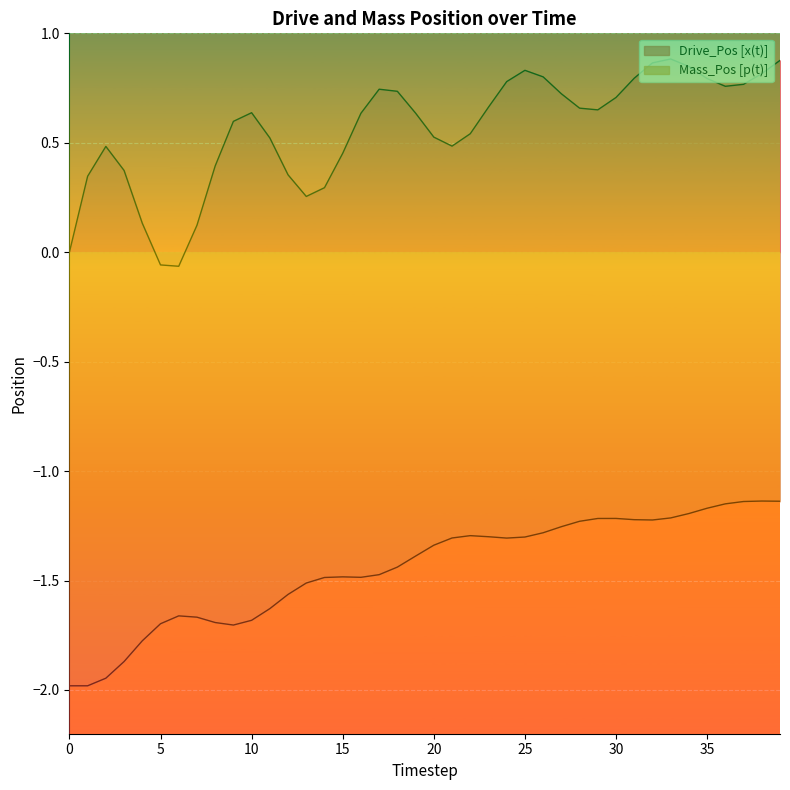

True or false: Mass_Pos [p(t)] and Drive_Pos [x(t)] intersect in this chart.

False